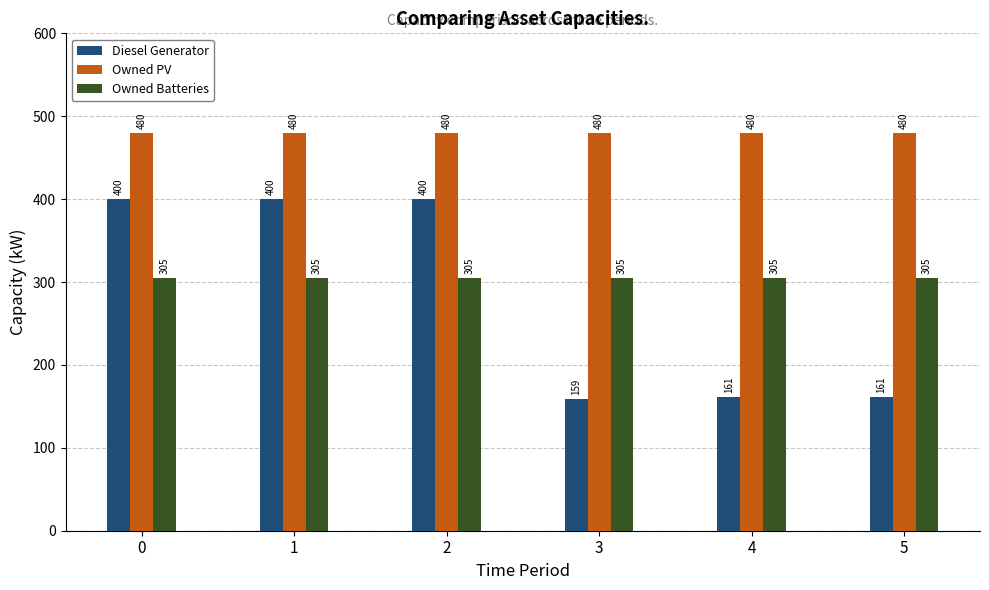

At how many categories does at least one series exceed 192?

6